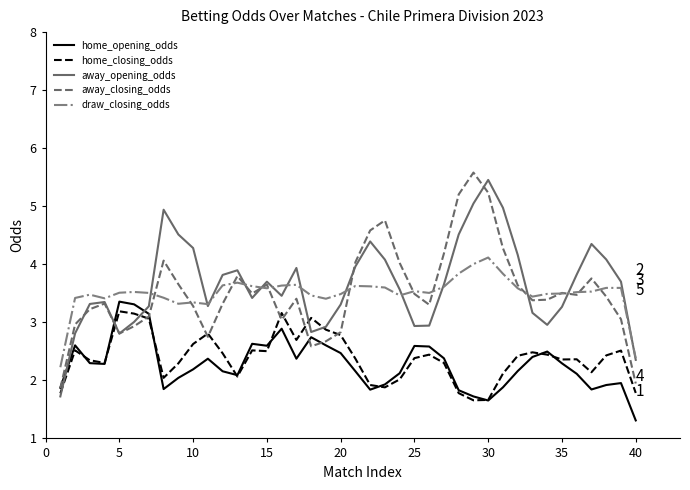

True or false: draw_closing_odds and home_opening_odds intersect in this chart.

False